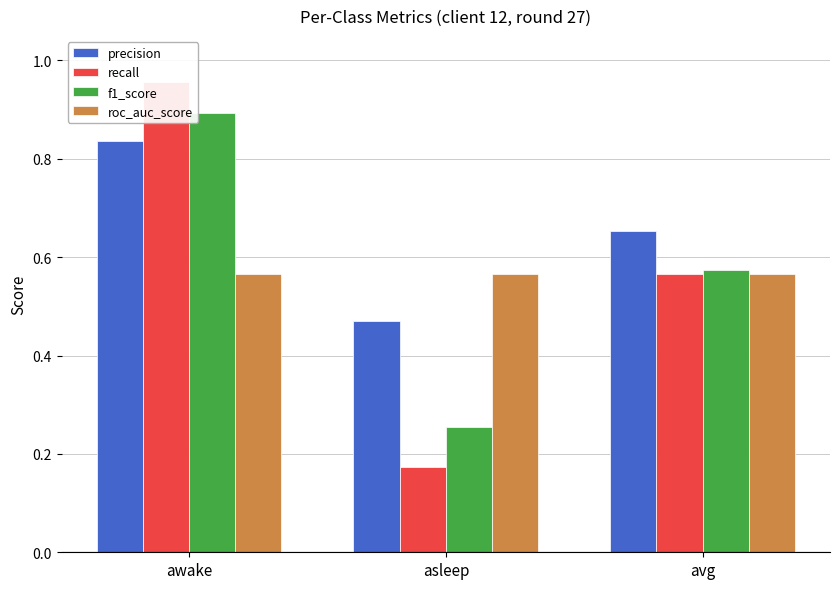

Count the number of categories in the chart.

3